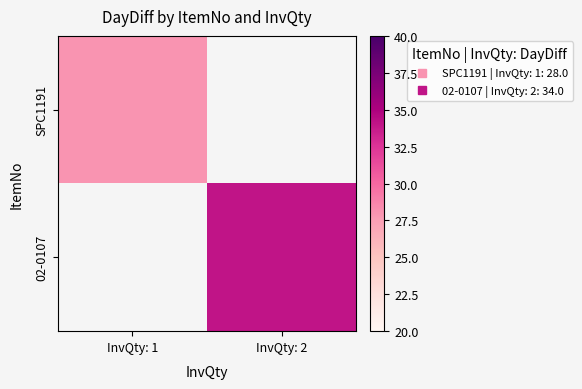

Which has a higher value, InvQty: 1 or InvQty: 2?

InvQty: 2